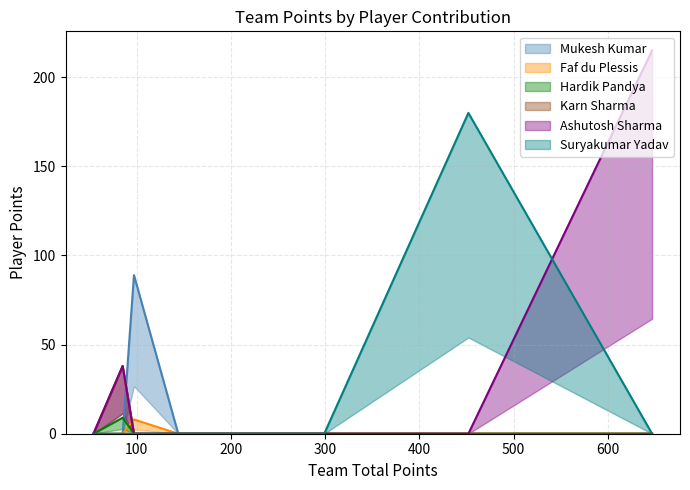

Does the chart have visible grid lines?

Yes